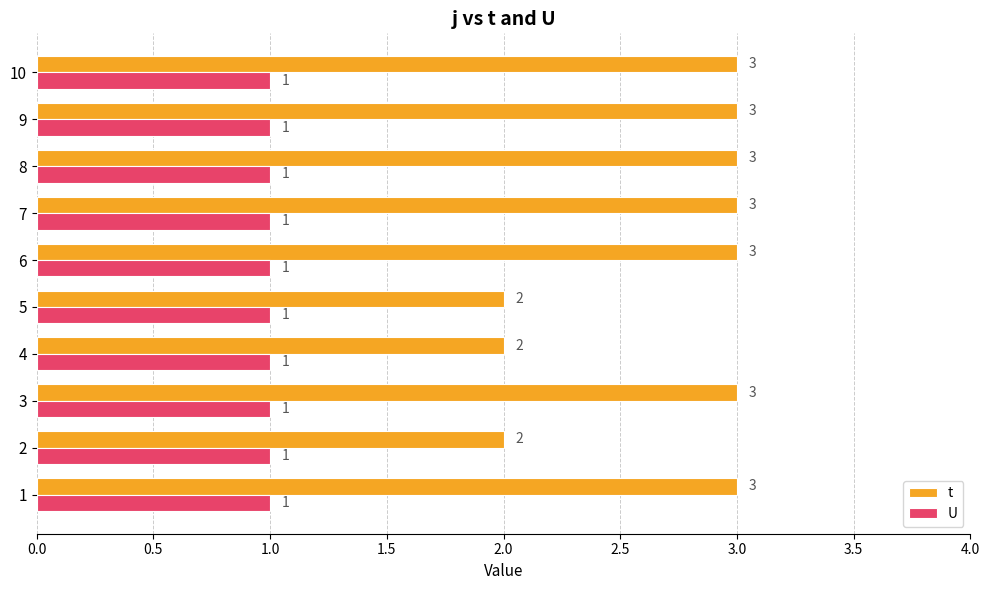

The value of U at 5 is 2. True or false?

False